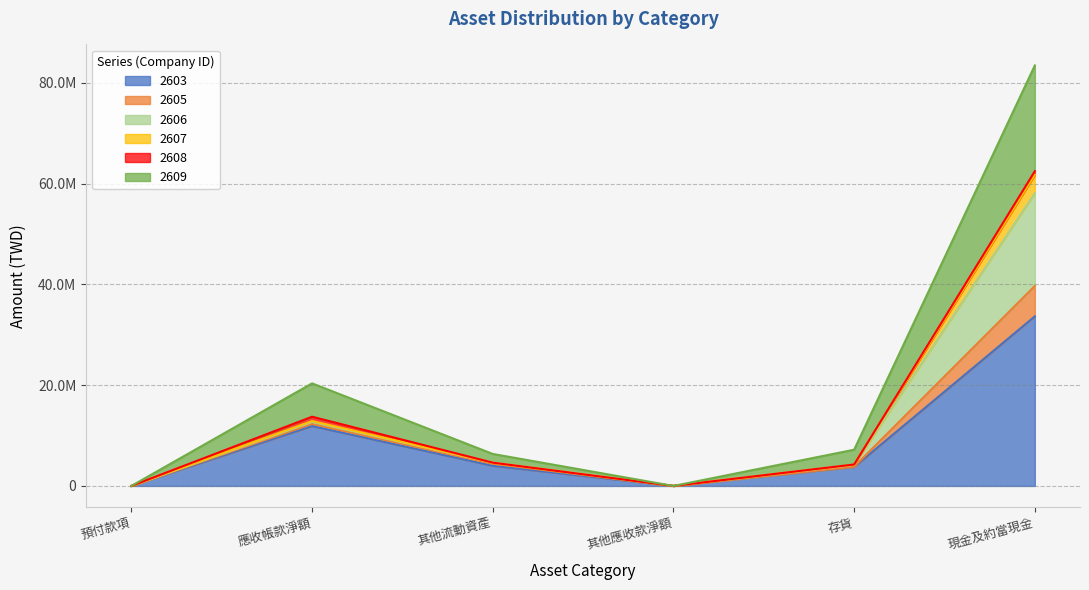

True or false: 2603 and 2607 cross at least once.

False